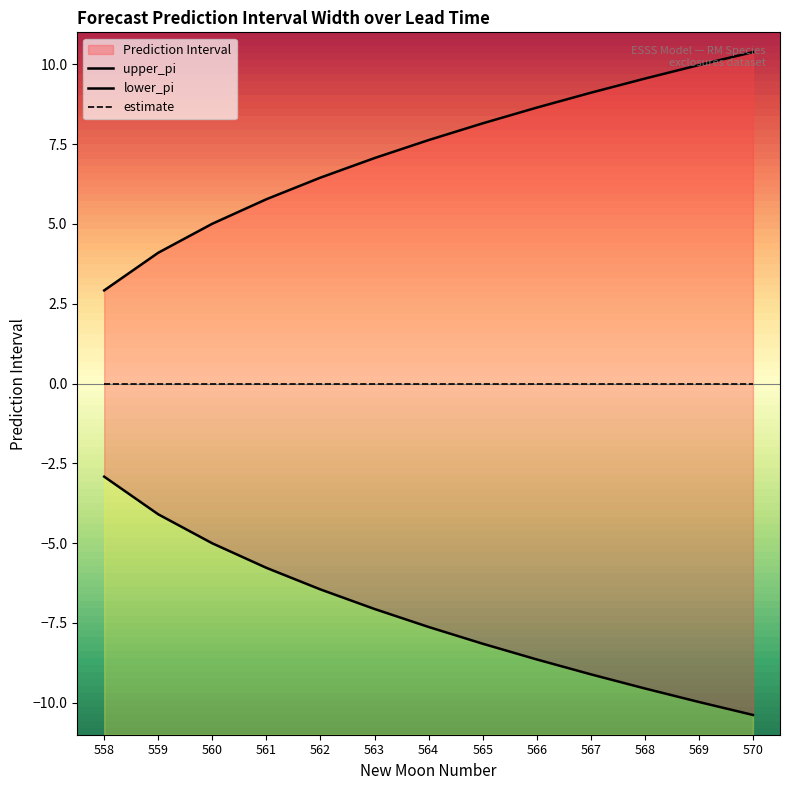

What is the maximum value shown in the chart?

10.4